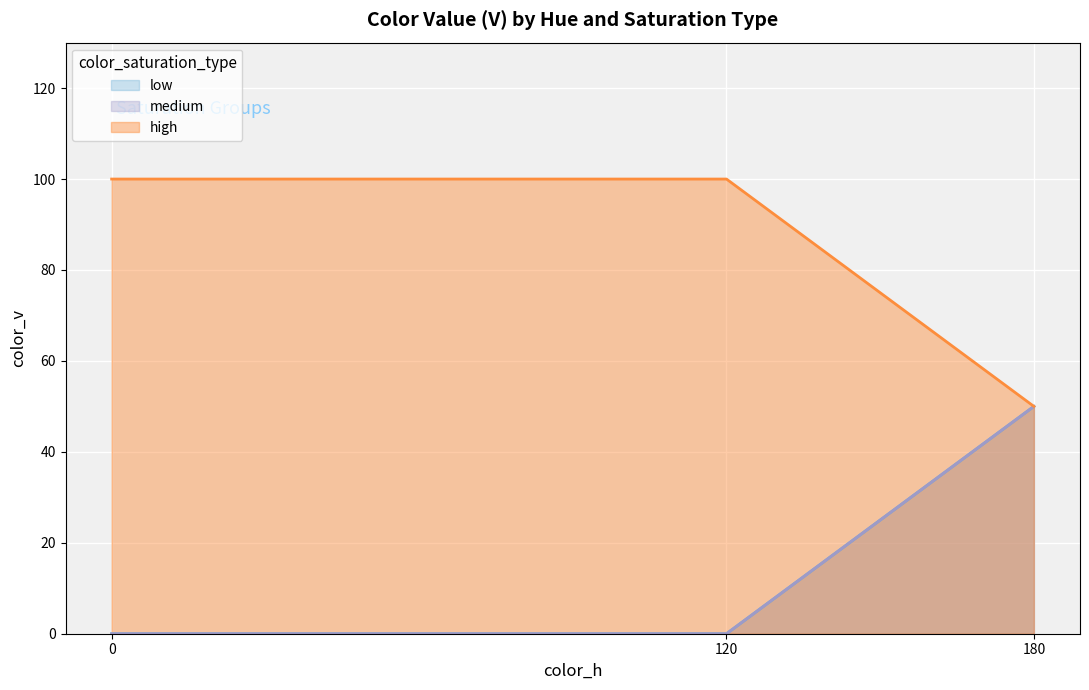

Rank the series by their maximum value, from lowest to highest.

low, medium, high